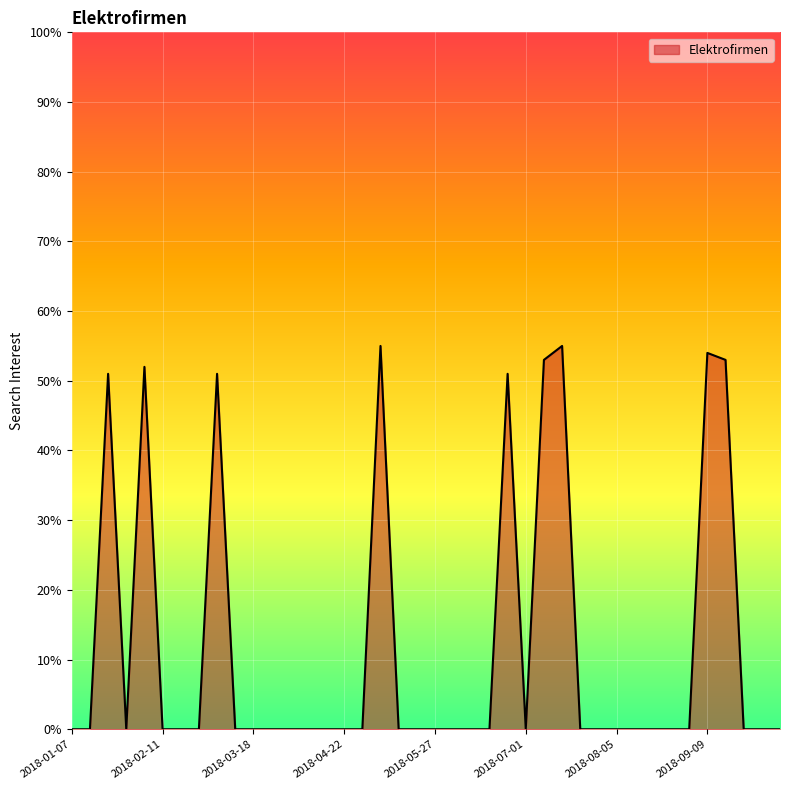

What is the maximum value shown in the chart?

55